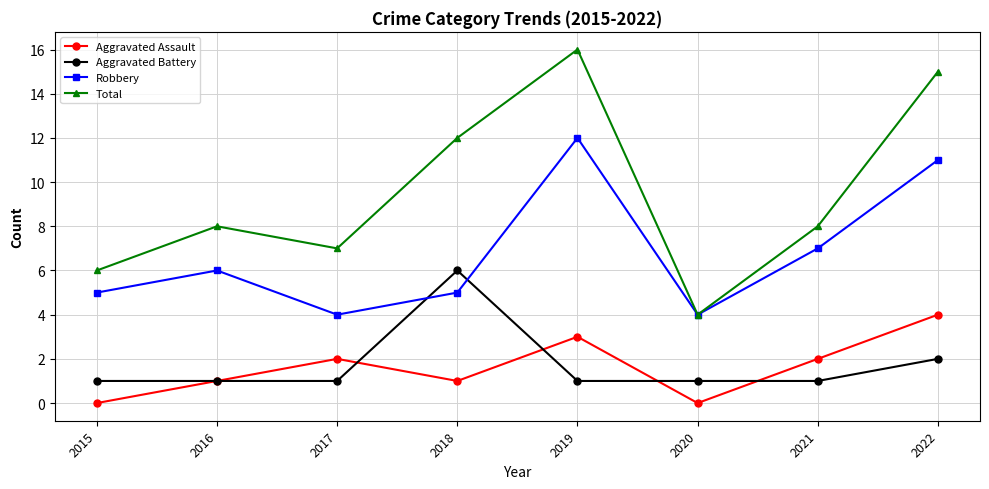

What is the spread (max minus min) of values at 2020?

4